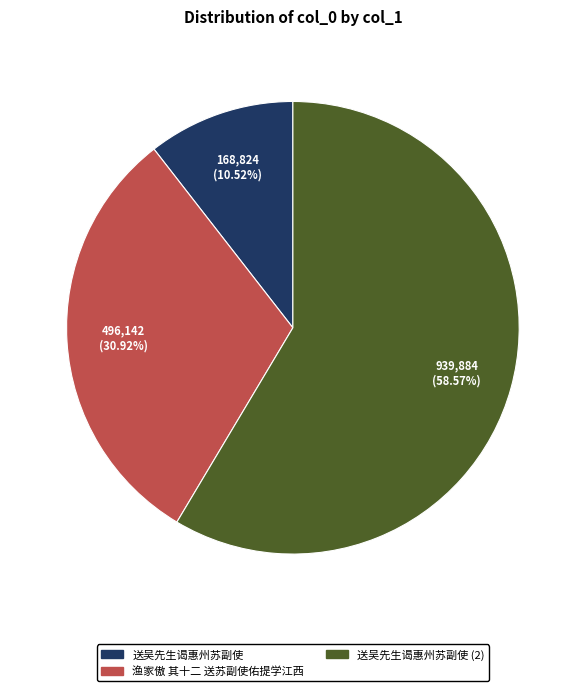

Combined, do 渔家傲 其十二 送苏副使佑提学江西 and 送吴先生谒惠州苏副使 account for over 50%?

No